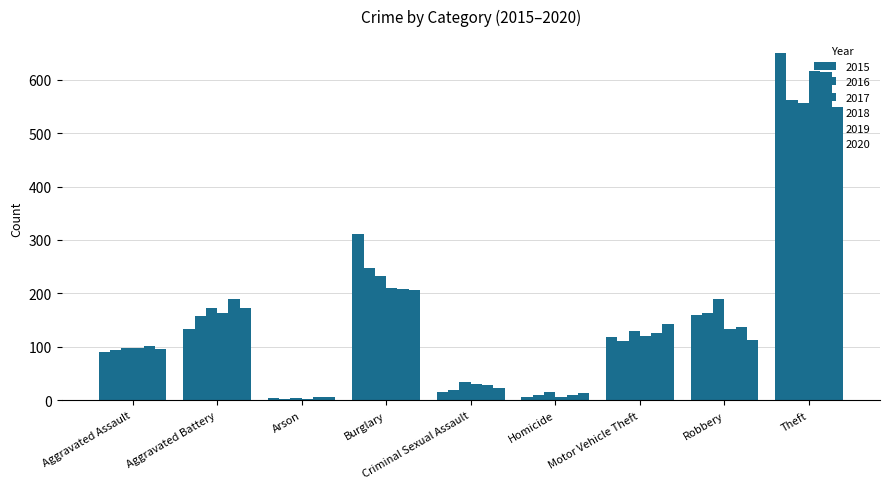

How many groups of bars are there?

9